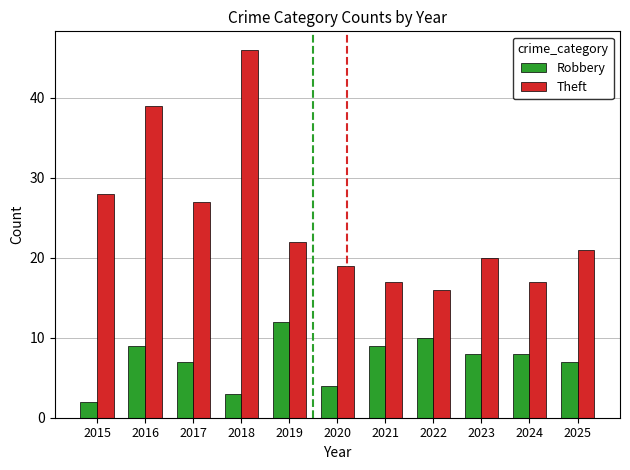

How many groups of bars are there?

11